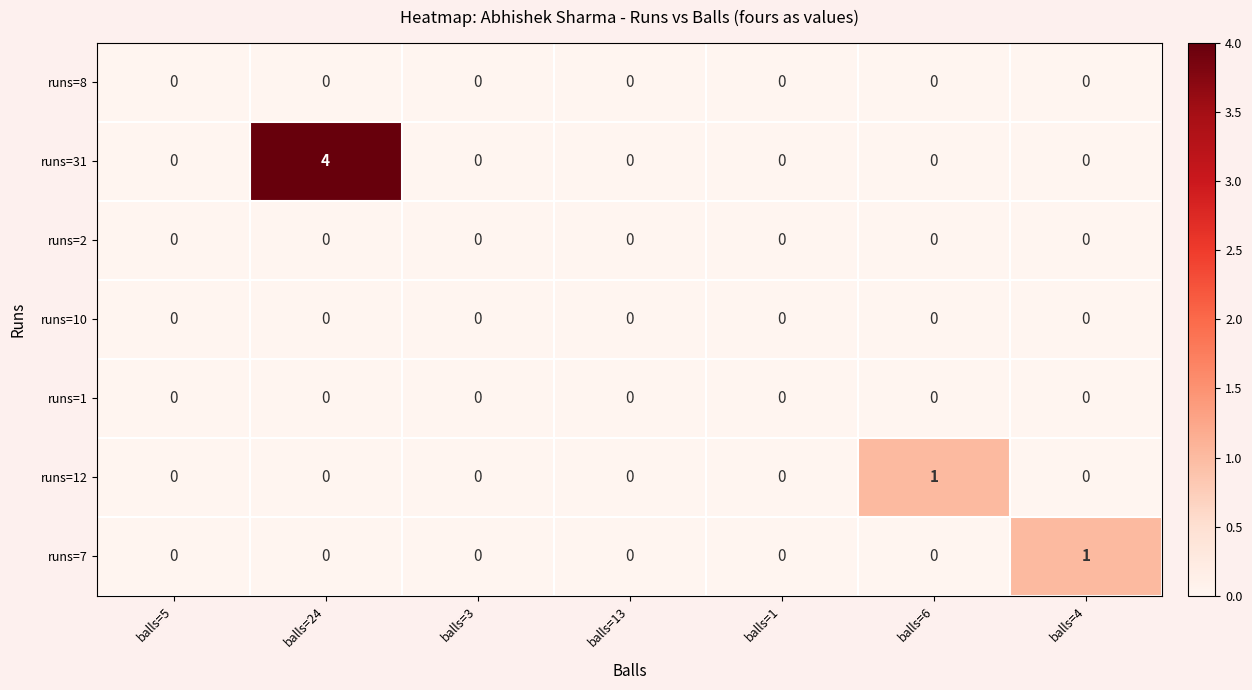

At how many categories does at least one series exceed 3?

1